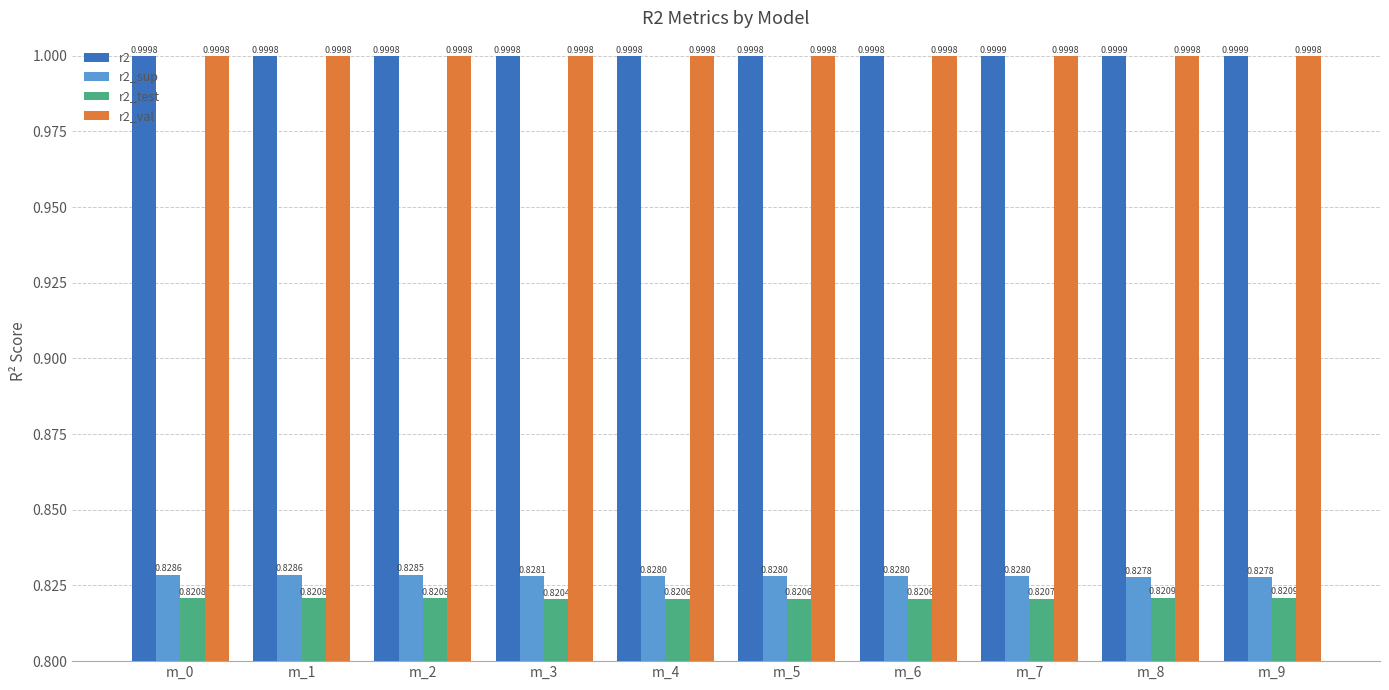

At m_8, list the series in order from largest to smallest.

r2, r2_val, r2_sup, r2_test